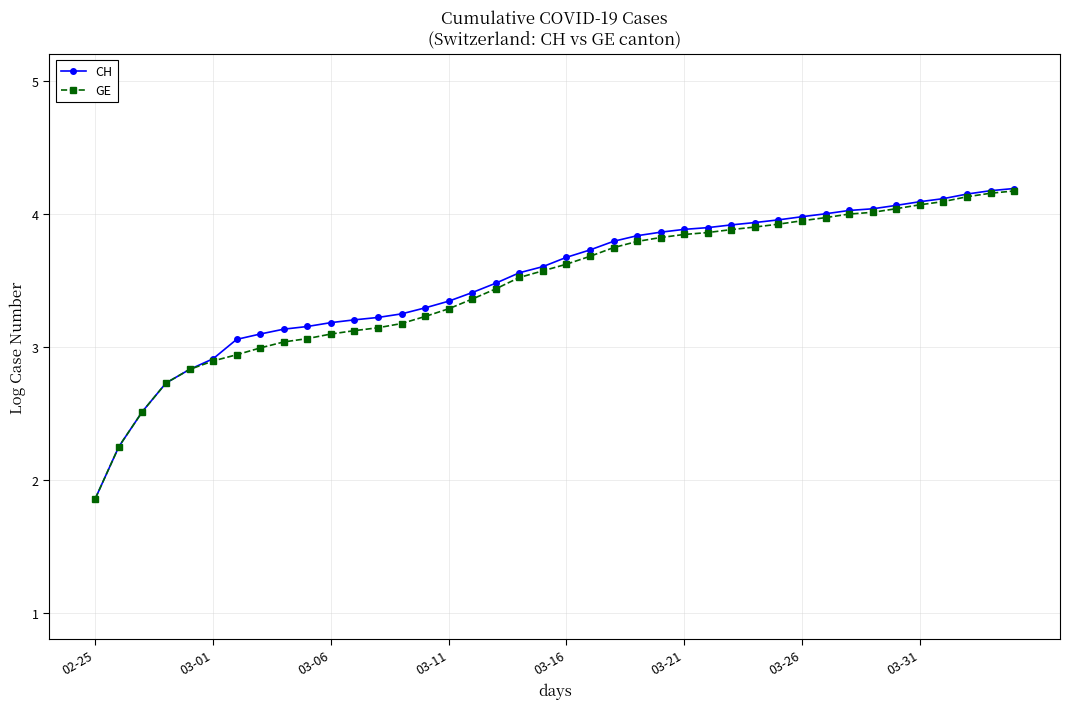

What are all the series names shown in the legend?

CH, GE